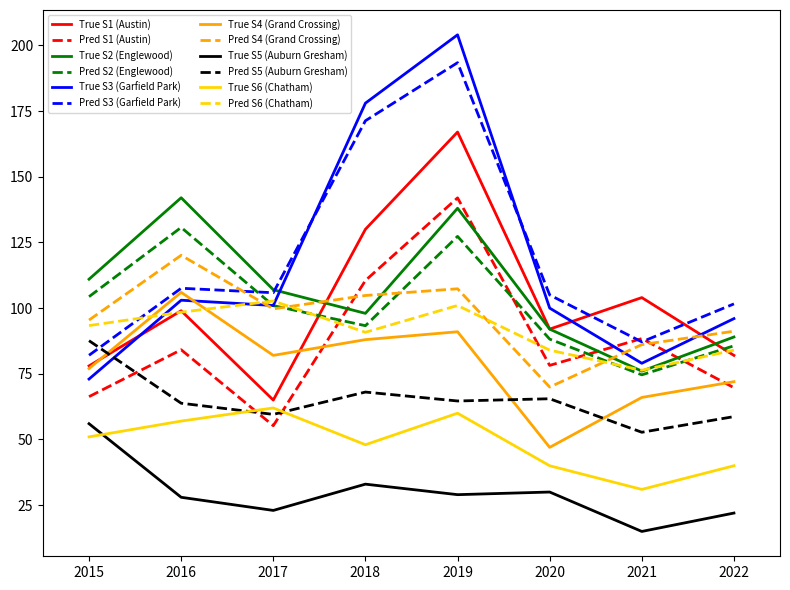

Count the number of categories in the chart.

8